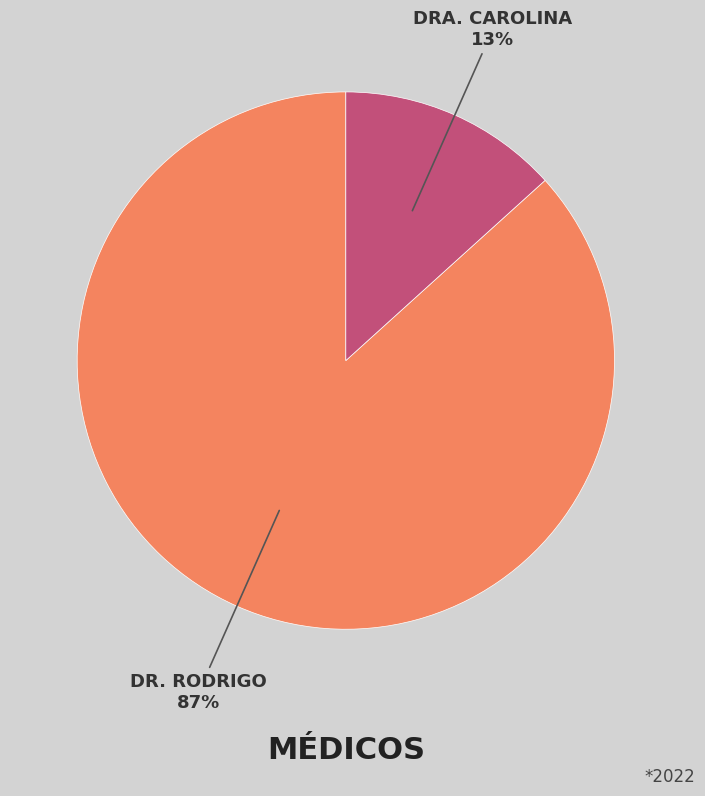

Does any single category account for the majority?

Yes